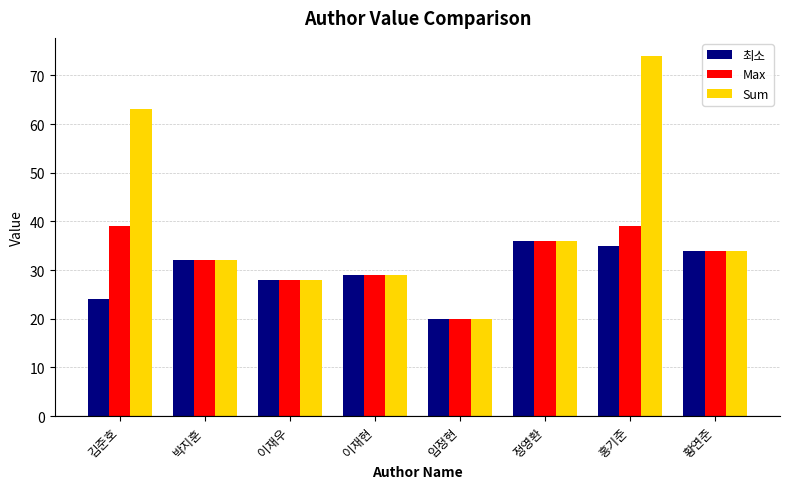

At which label is Sum closest to 47?

정영환